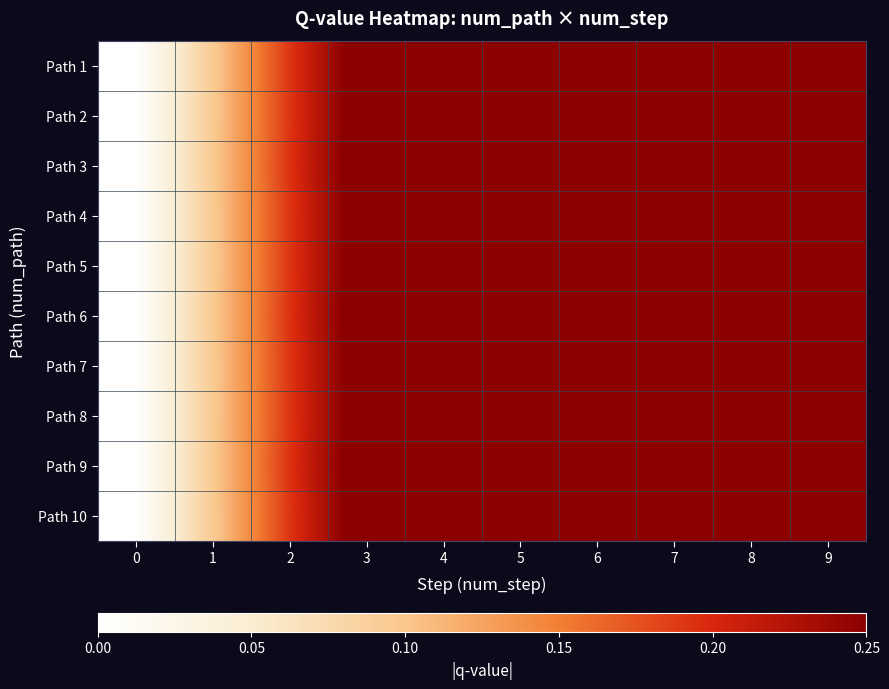

Reading right to left, extract all data points from this chart.

Path 1: 9=0.5	8=0.5	7=0.5	6=0.4	5=0.4	4=0.3	3=0.3	2=0.2	1=0.1	0=0.0
Path 2: 9=0.5	8=0.5	7=0.5	6=0.4	5=0.4	4=0.3	3=0.3	2=0.2	1=0.1	0=0.0
Path 3: 9=0.5	8=0.5	7=0.5	6=0.4	5=0.4	4=0.3	3=0.3	2=0.2	1=0.1	0=0.0
Path 4: 9=0.5	8=0.5	7=0.5	6=0.4	5=0.4	4=0.3	3=0.3	2=0.2	1=0.1	0=0.0
Path 5: 9=0.5	8=0.5	7=0.5	6=0.4	5=0.4	4=0.3	3=0.3	2=0.2	1=0.1	0=0.0
Path 6: 9=0.5	8=0.5	7=0.5	6=0.4	5=0.4	4=0.3	3=0.3	2=0.2	1=0.1	0=0.0
Path 7: 9=0.5	8=0.5	7=0.5	6=0.4	5=0.4	4=0.3	3=0.3	2=0.2	1=0.1	0=0.0
Path 8: 9=0.5	8=0.5	7=0.5	6=0.4	5=0.4	4=0.3	3=0.3	2=0.2	1=0.1	0=0.0
Path 9: 9=0.5	8=0.5	7=0.5	6=0.4	5=0.4	4=0.3	3=0.3	2=0.2	1=0.1	0=0.0
Path 10: 9=0.5	8=0.5	7=0.5	6=0.4	5=0.4	4=0.3	3=0.3	2=0.2	1=0.1	0=0.0